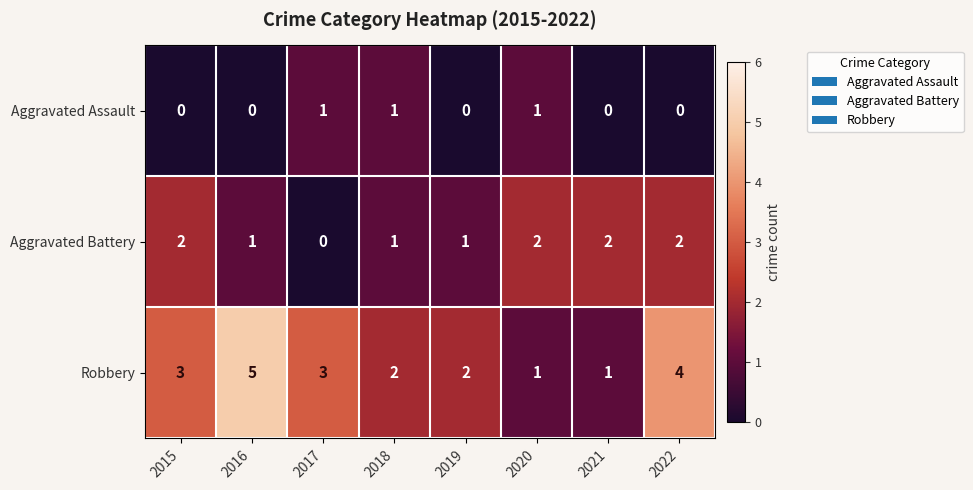

What is the total value across all series at 2015?

5